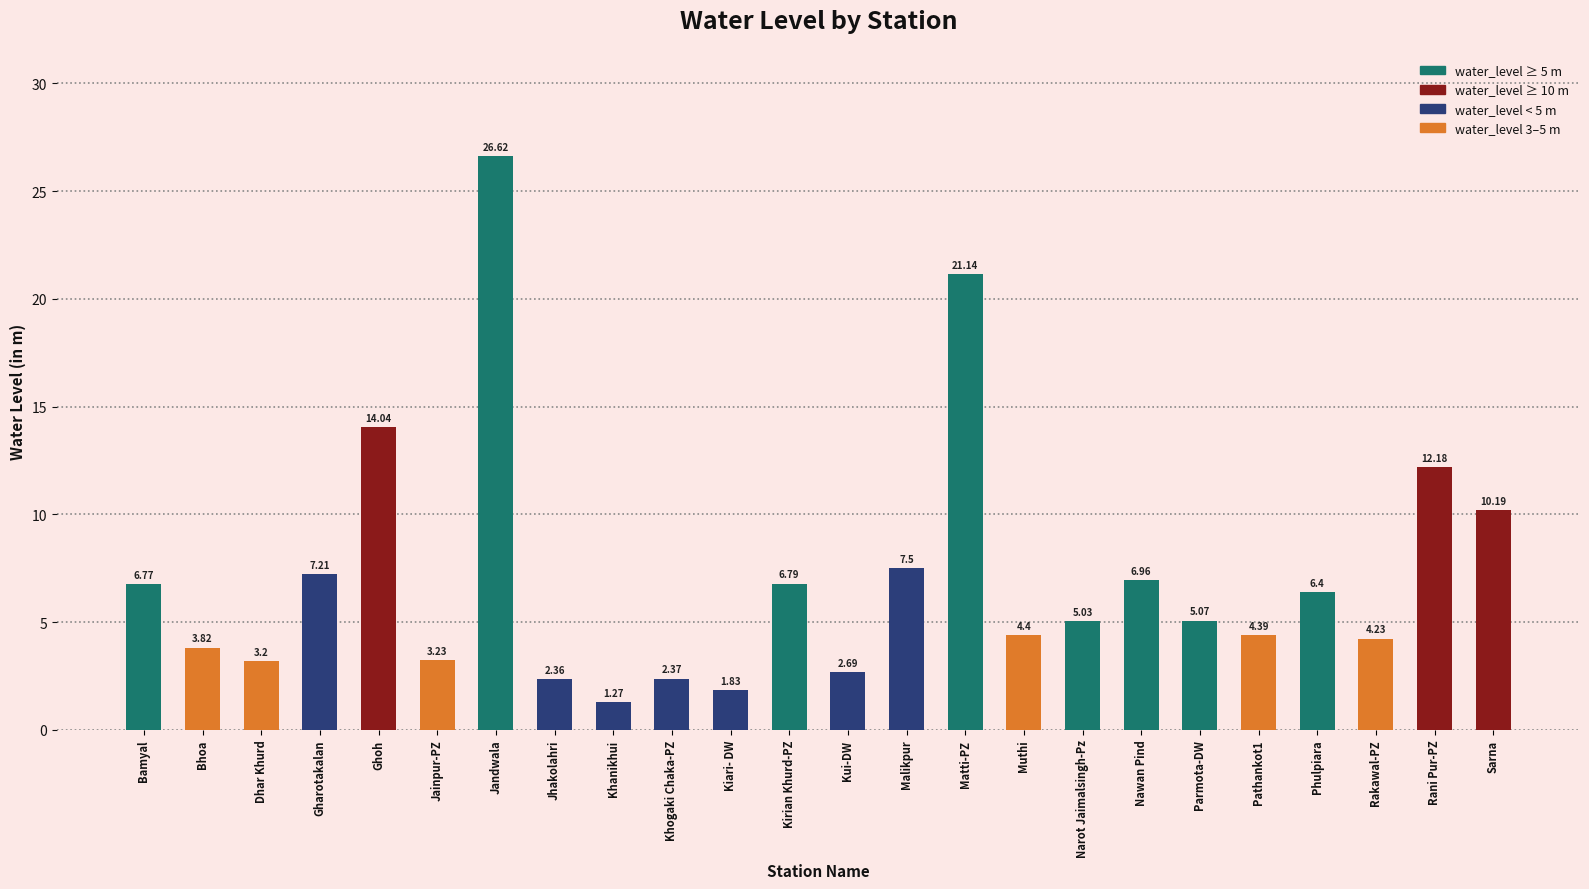

What is the difference between the values at Malikpur and Jandwala?

19.1